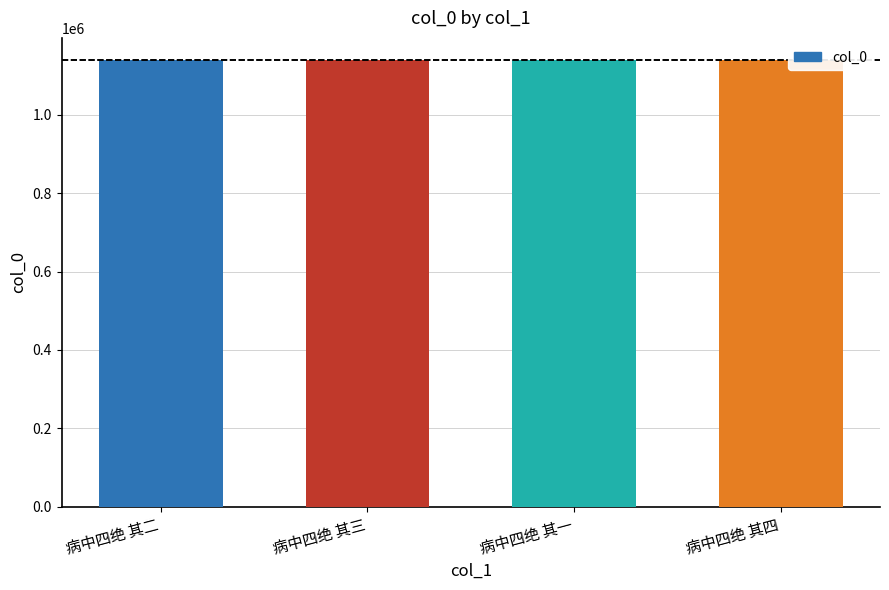

Is it true that the value at 病中四绝 其一 is 313423?

False